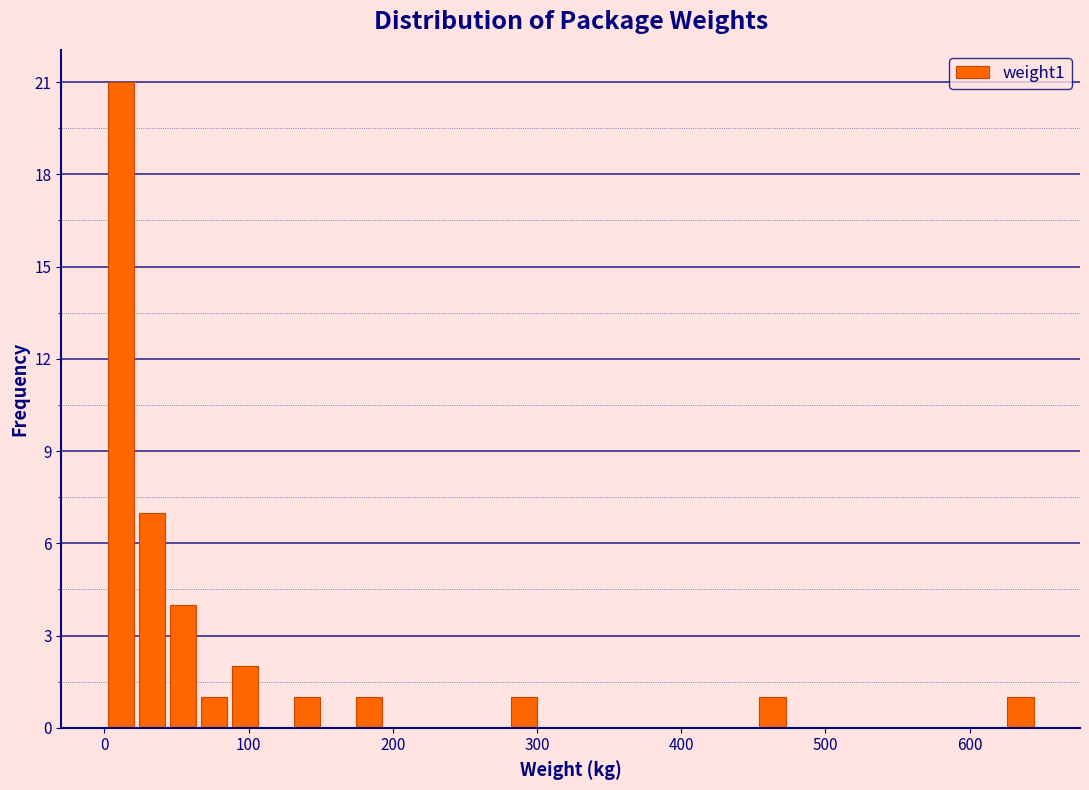

Around what value on the x-axis is the tallest bar? Give the approximate position of its centre, as read against the axis.

10